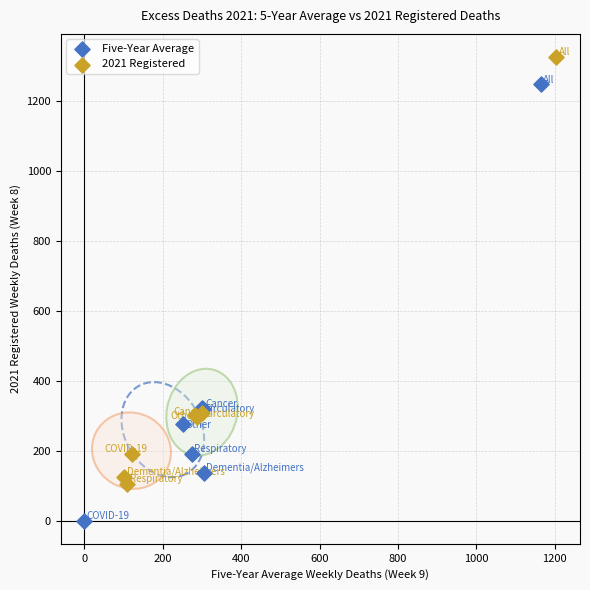

Which series contains the highest Y value?

2021 Registered